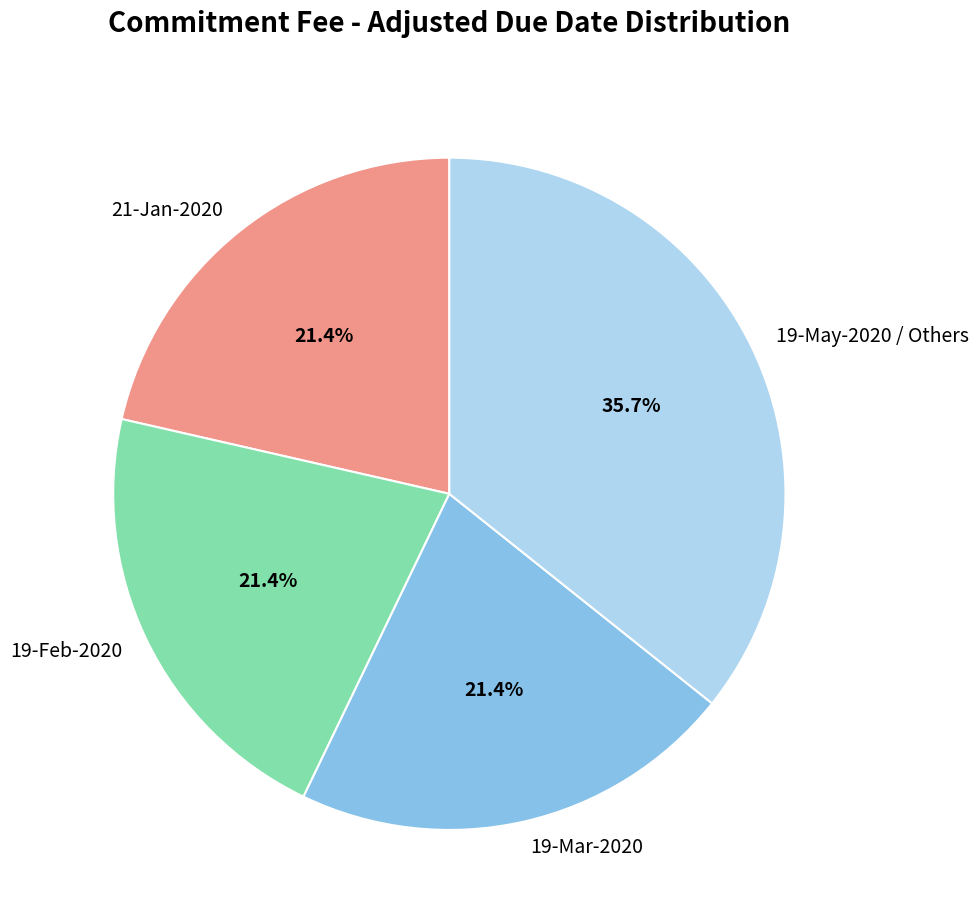

Is there a majority slice in this chart?

No